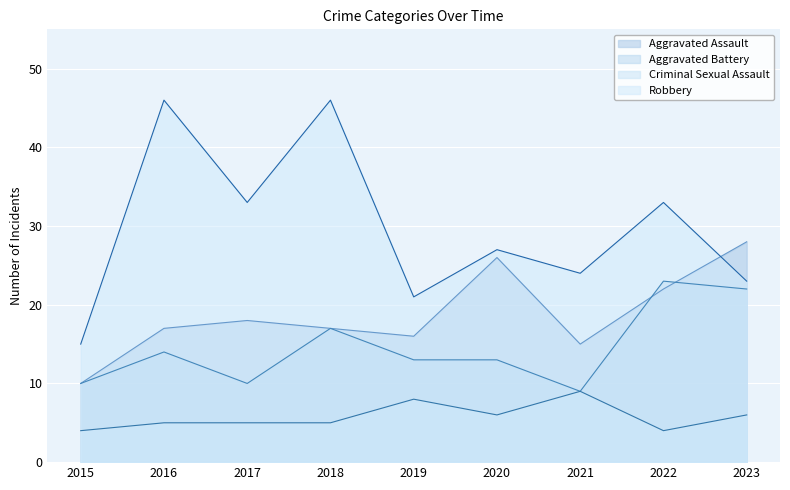

Read the Criminal Sexual Assault value at 2018.

5